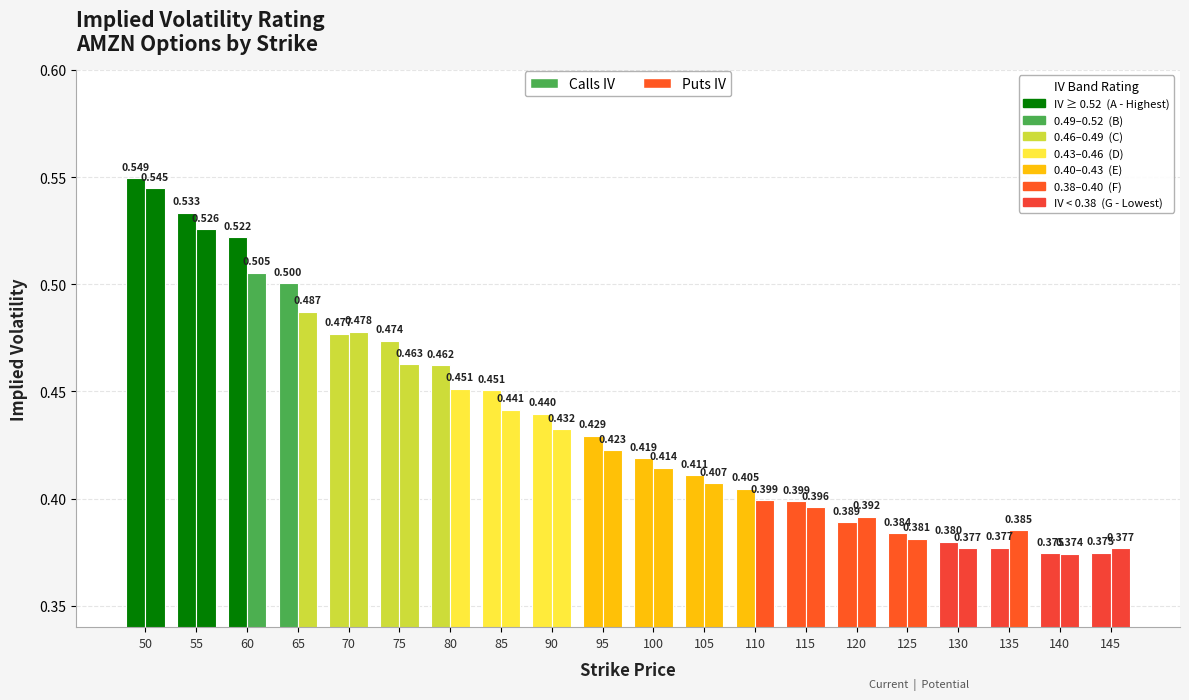

How many series are shown in this chart?

2